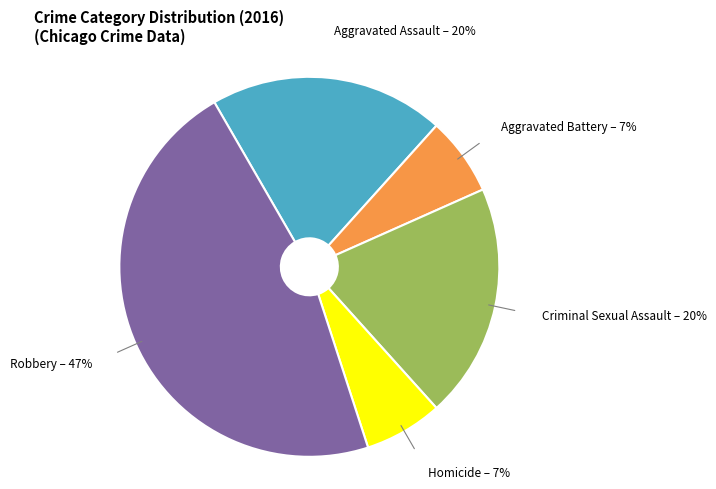

To the nearest percent, what is the difference between the largest and smallest slice percentages?

40%